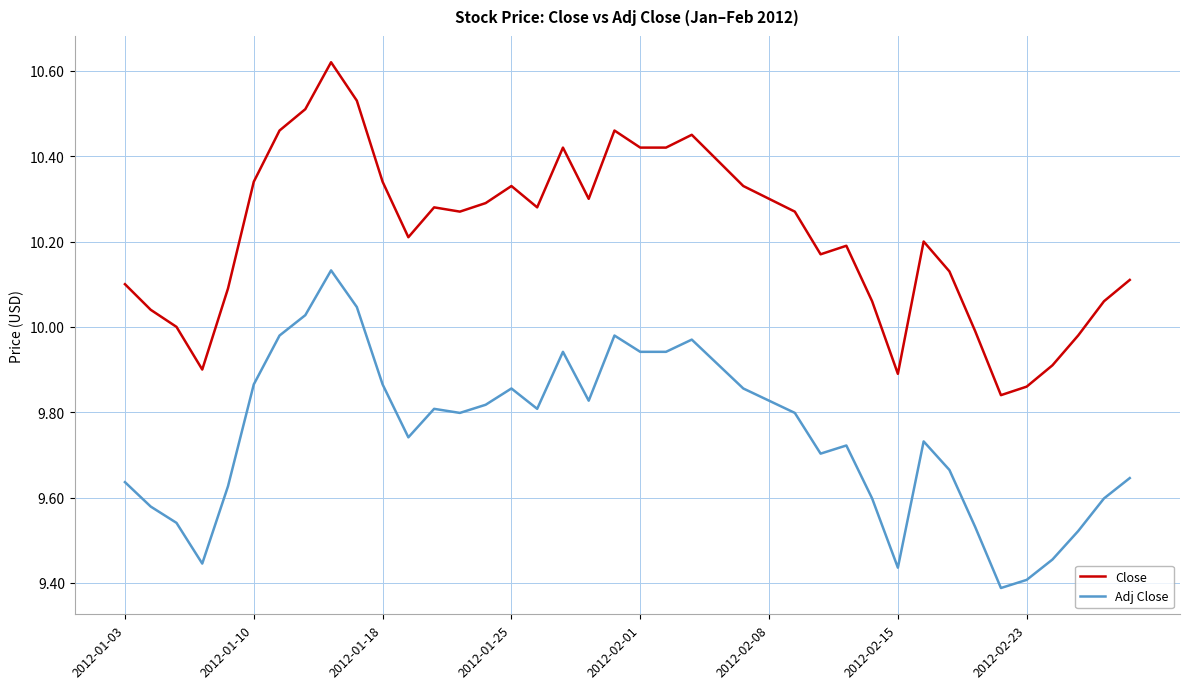

What is the sum of all Close values?

408.7